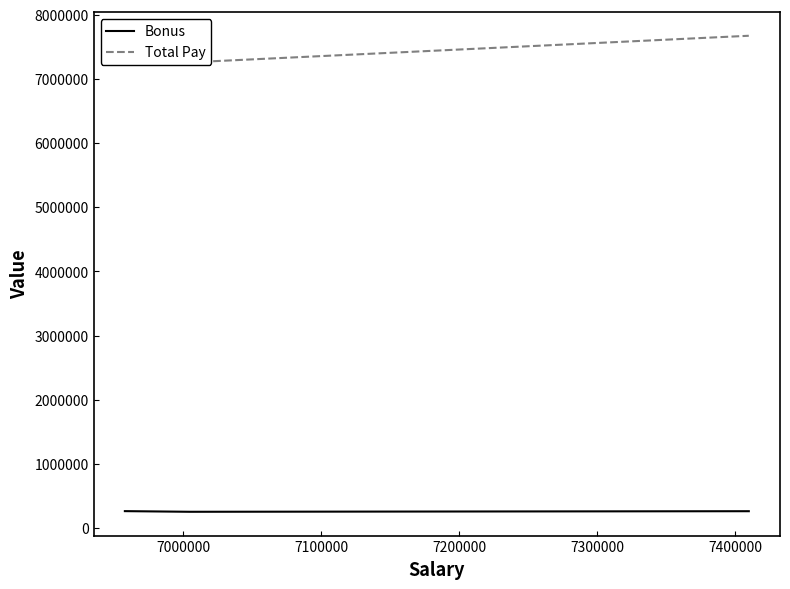

What is the highest value of the Bonus series?

265131.9